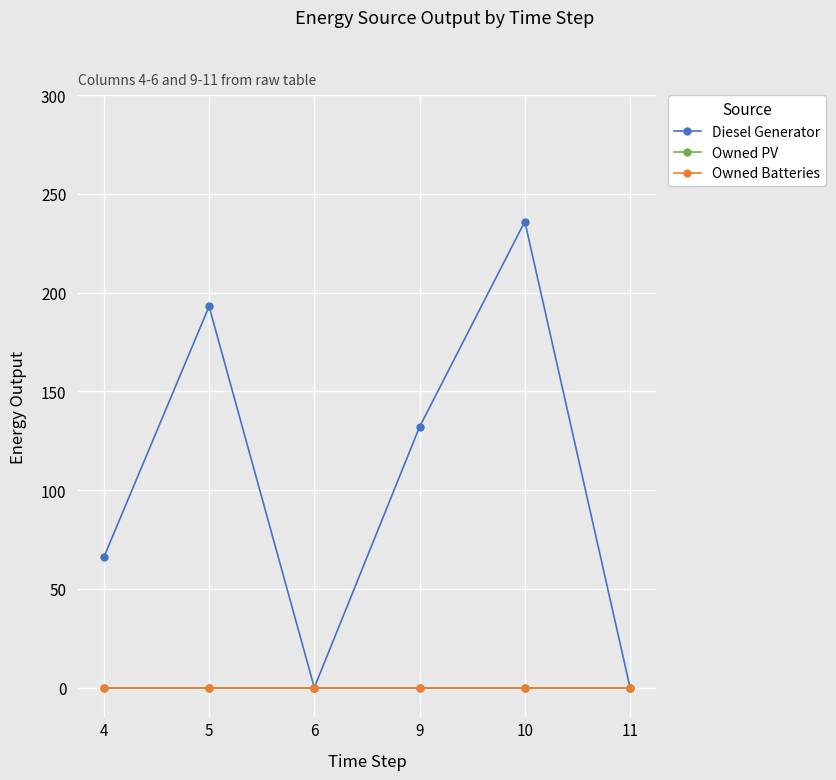

Does the chart have visible grid lines?

Yes